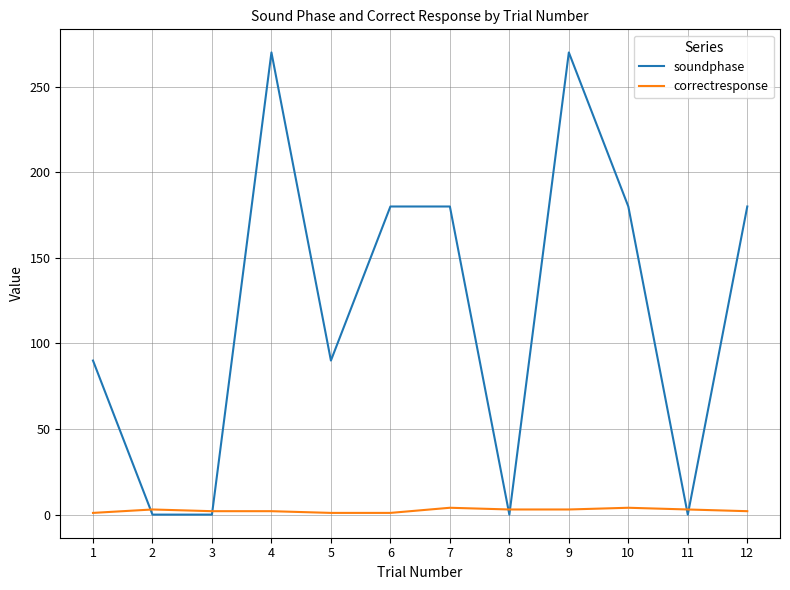

At which category does soundphase reach its first local peak?

4